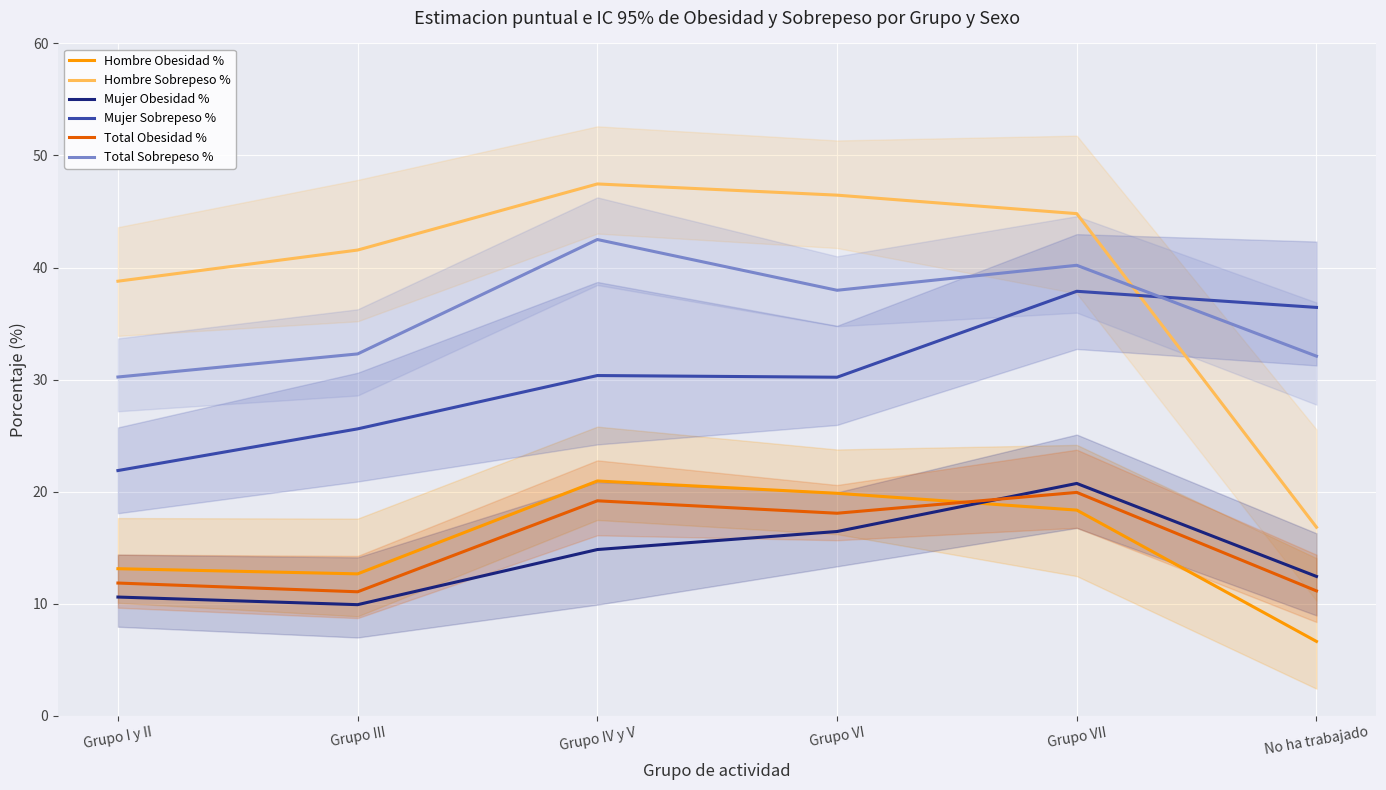

What is the difference between the maximum and second lowest values in the Mujer Sobrepeso % series?

12.3